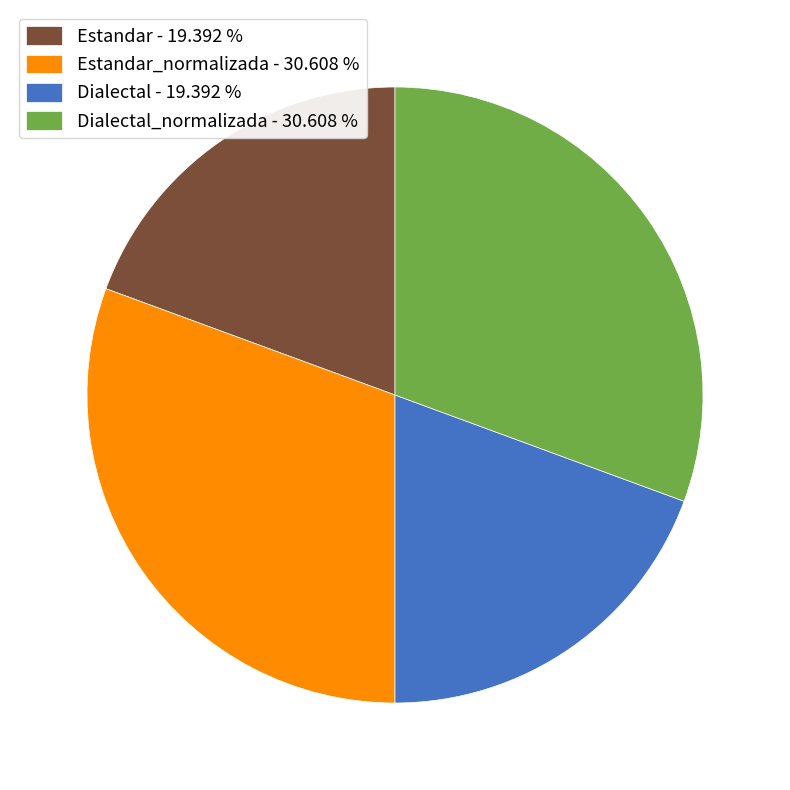

Approximately how many times larger is the value at Dialectal_normalizada - 30.608 % compared to Dialectal - 19.392 %?

1.6